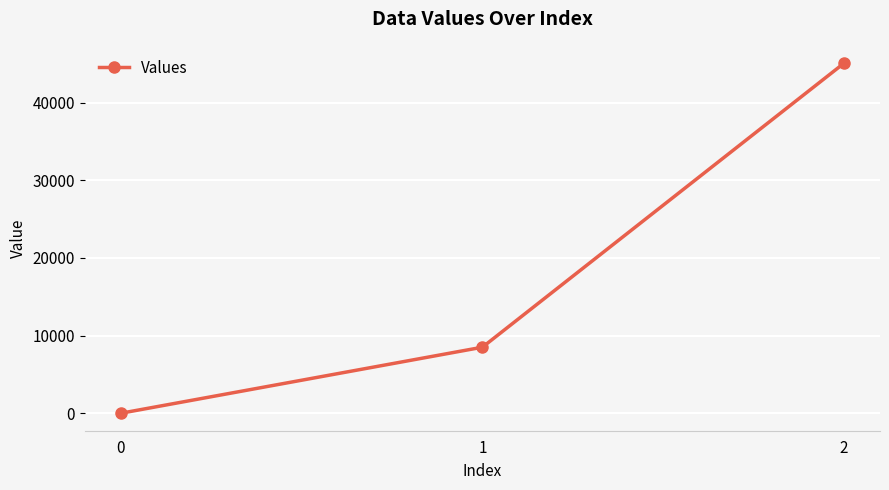

List the labels in order of value, smallest first.

0, 1, 2